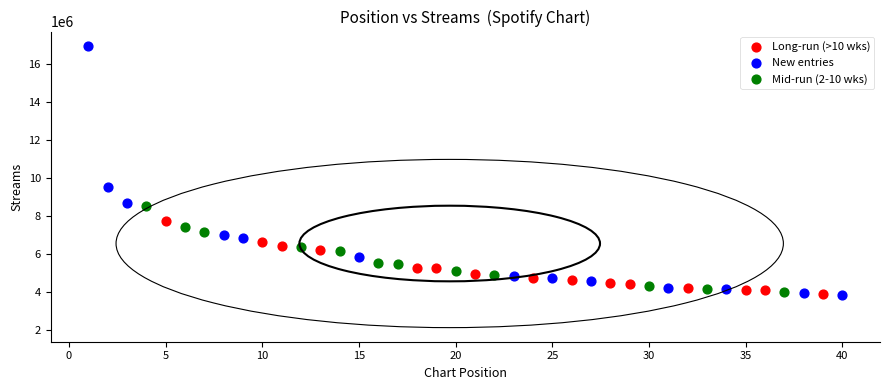

What are all the series names shown in the legend?

Long-run (>10 wks), New entries, Mid-run (2-10 wks)